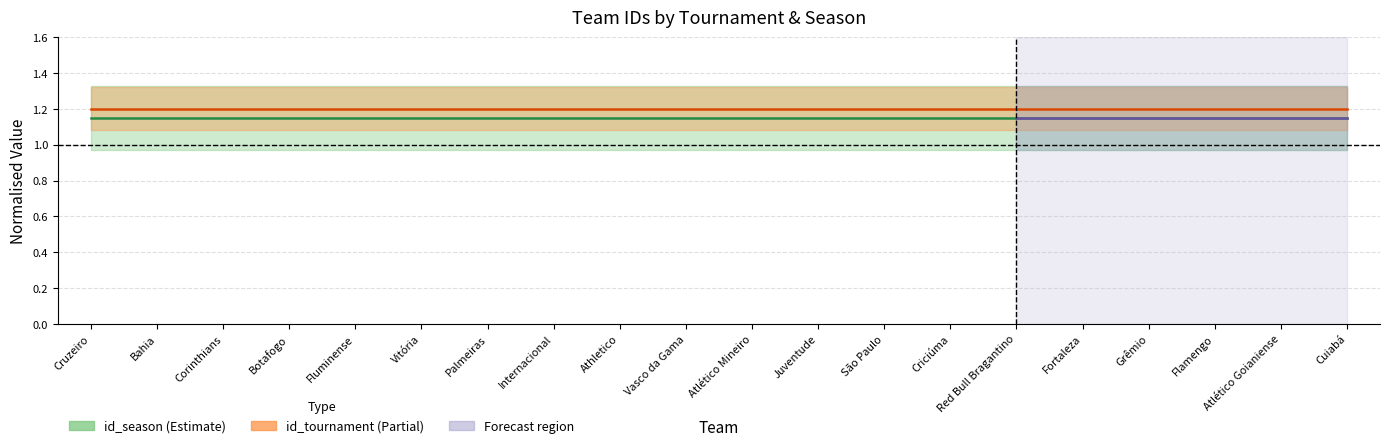

Rank the categories by id_tournament value from lowest to highest.

Cruzeiro, Bahia, Corinthians, Botafogo, Fluminense, Vitória, Palmeiras, Internacional, Athletico, Vasco da Gama, Atlético Mineiro, Juventude, São Paulo, Criciúma, Red Bull Bragantino, Fortaleza, Grêmio, Flamengo, Atlético Goianiense, Cuiabá